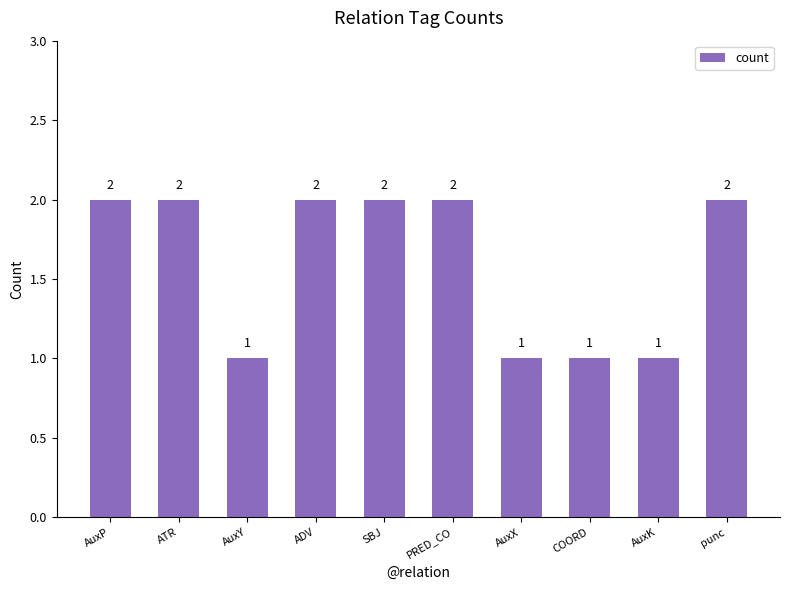

What is the label of the 3rd bar from the right?

COORD